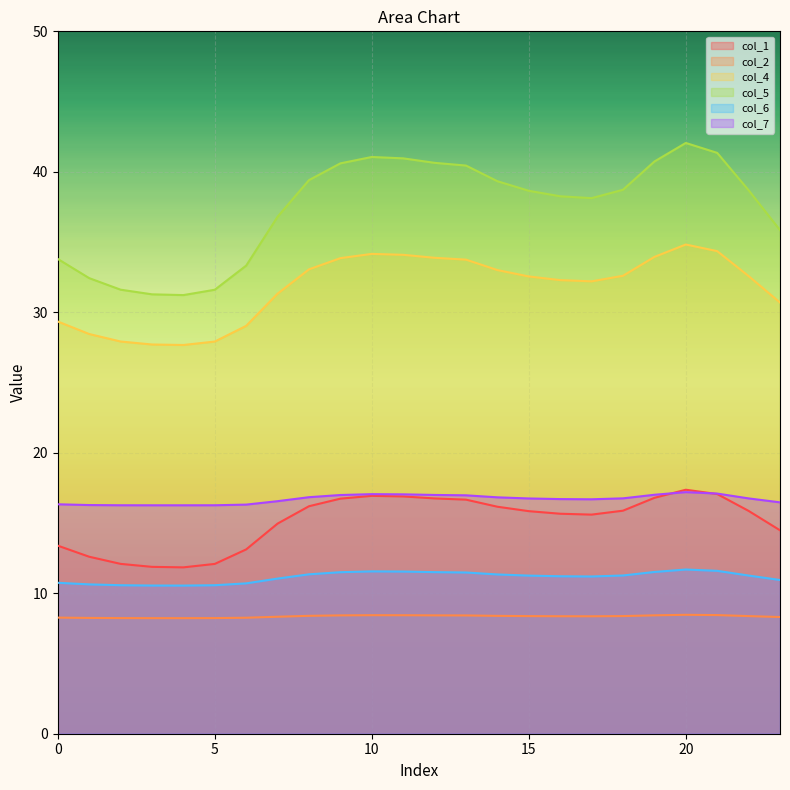

Which series changed the most between 10 and 19?

col_5